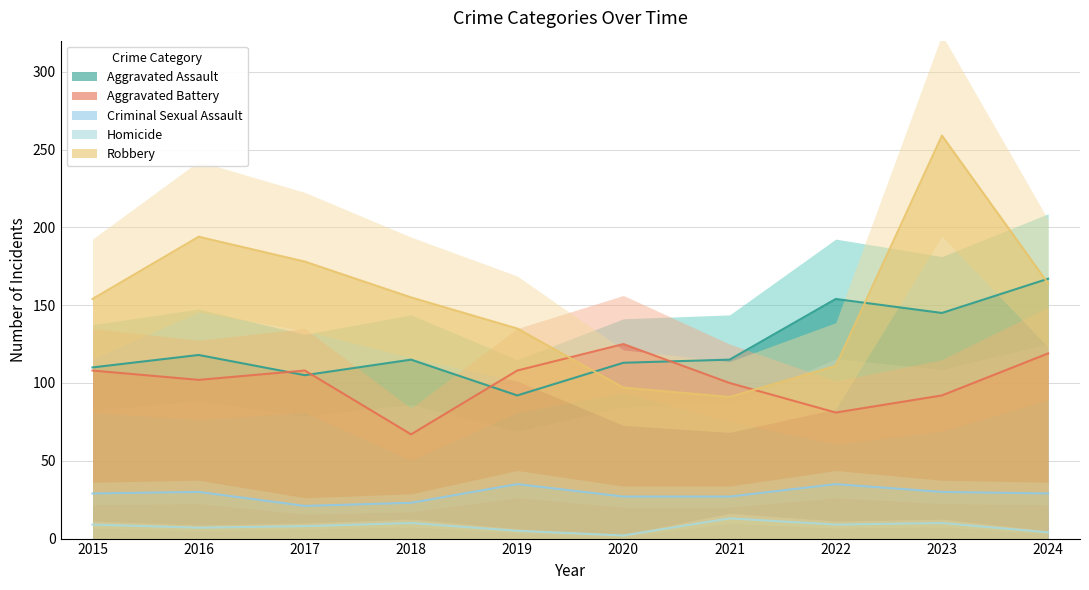

What is the approximate value of Homicide at 2019?

5